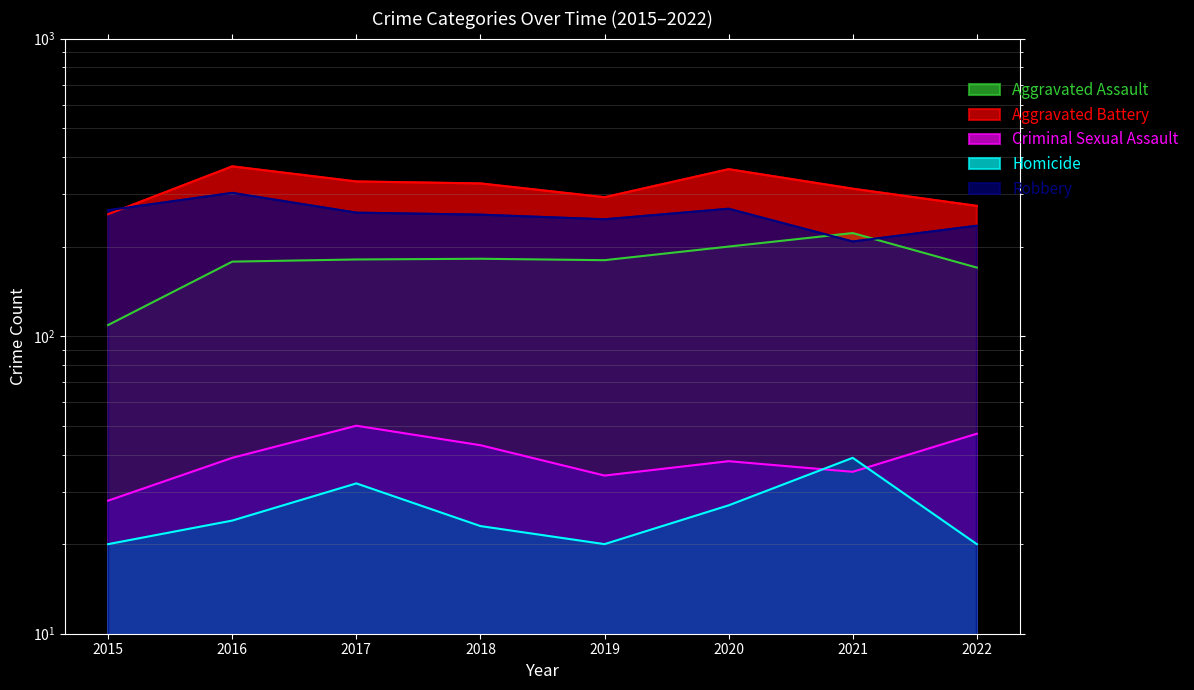

Reading right to left, extract all data points from this chart.

Aggravated Assault: 170	222	200	180	182	181	178	109
Aggravated Battery: 274	313	364	293	326	331	372	257
Criminal Sexual Assault: 47	35	38	34	43	50	39	28
Homicide: 20	39	27	20	23	32	24	20
Robbery: 235	208	268	247	256	260	303	265